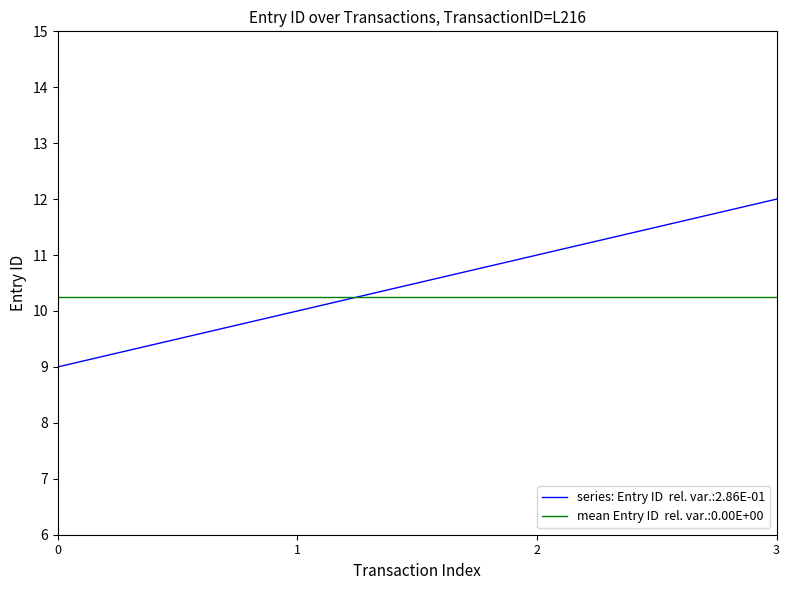

At which category is the sum across all series the highest?

3